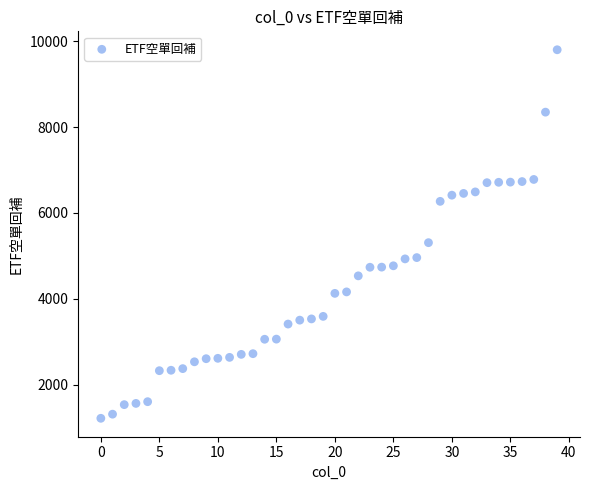

What Y value in the scatter plot is closest to 5510?

5309